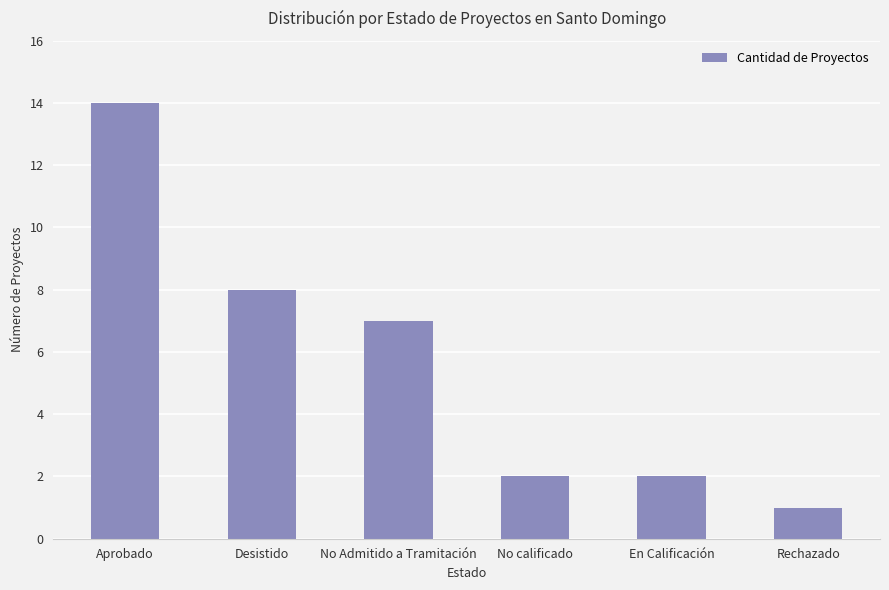

The chart shows a value of 8 at Desistido. True or false?

True